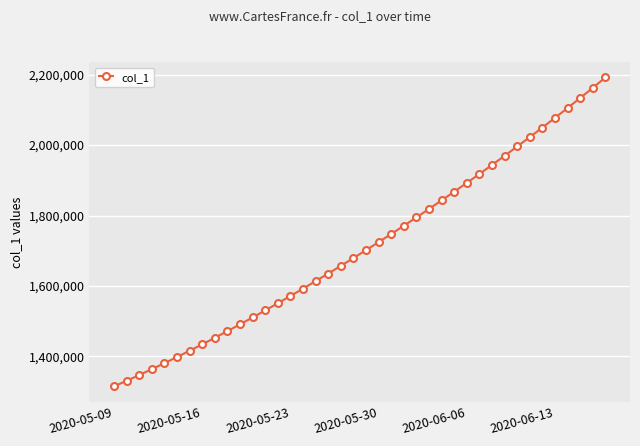

What is the difference between the maximum and second lowest values?

861240.4